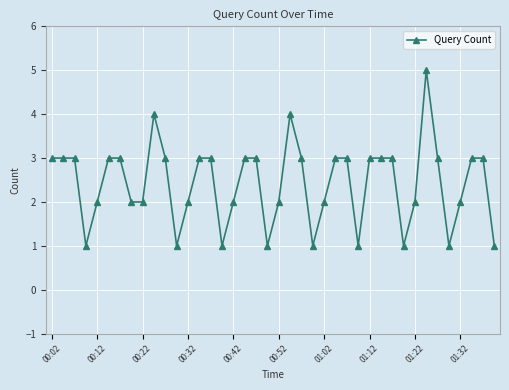

What is the greatest value displayed?

5